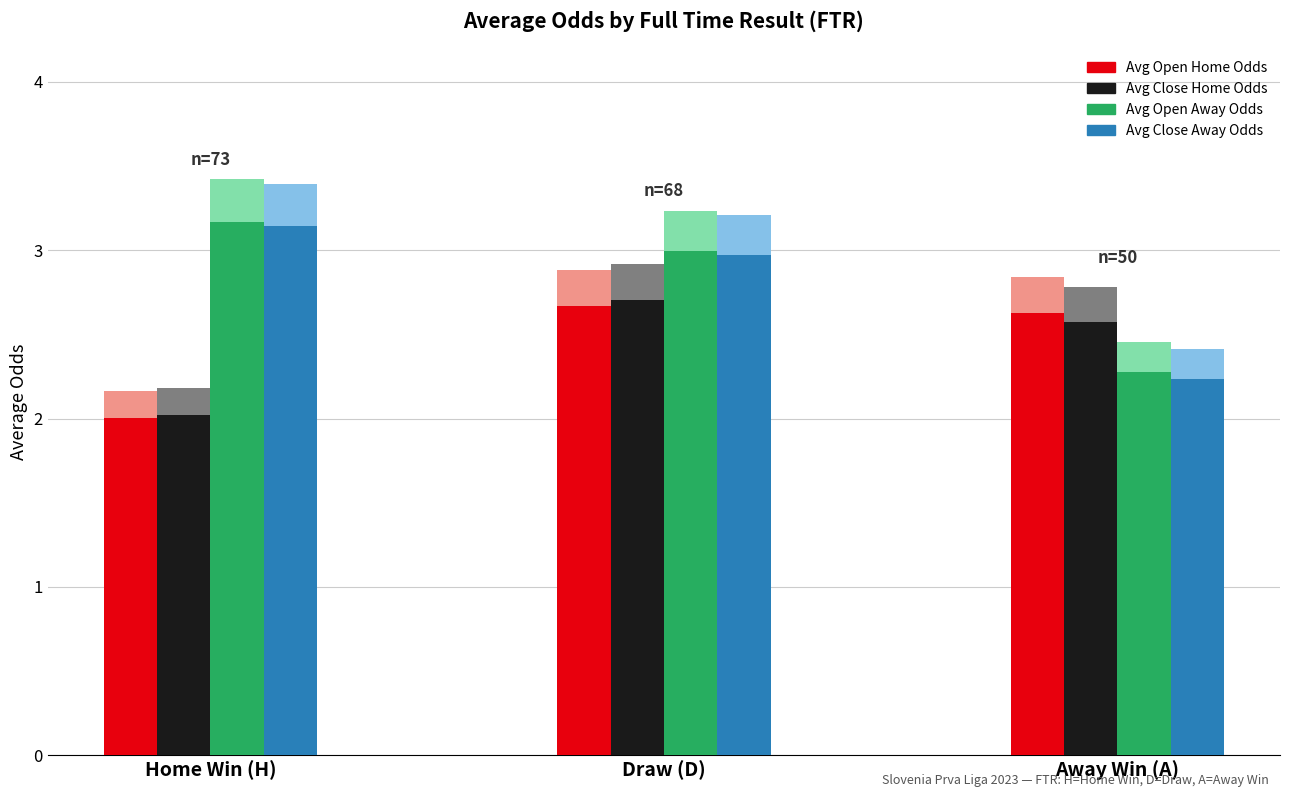

At how many categories does at least one series exceed 2?

3